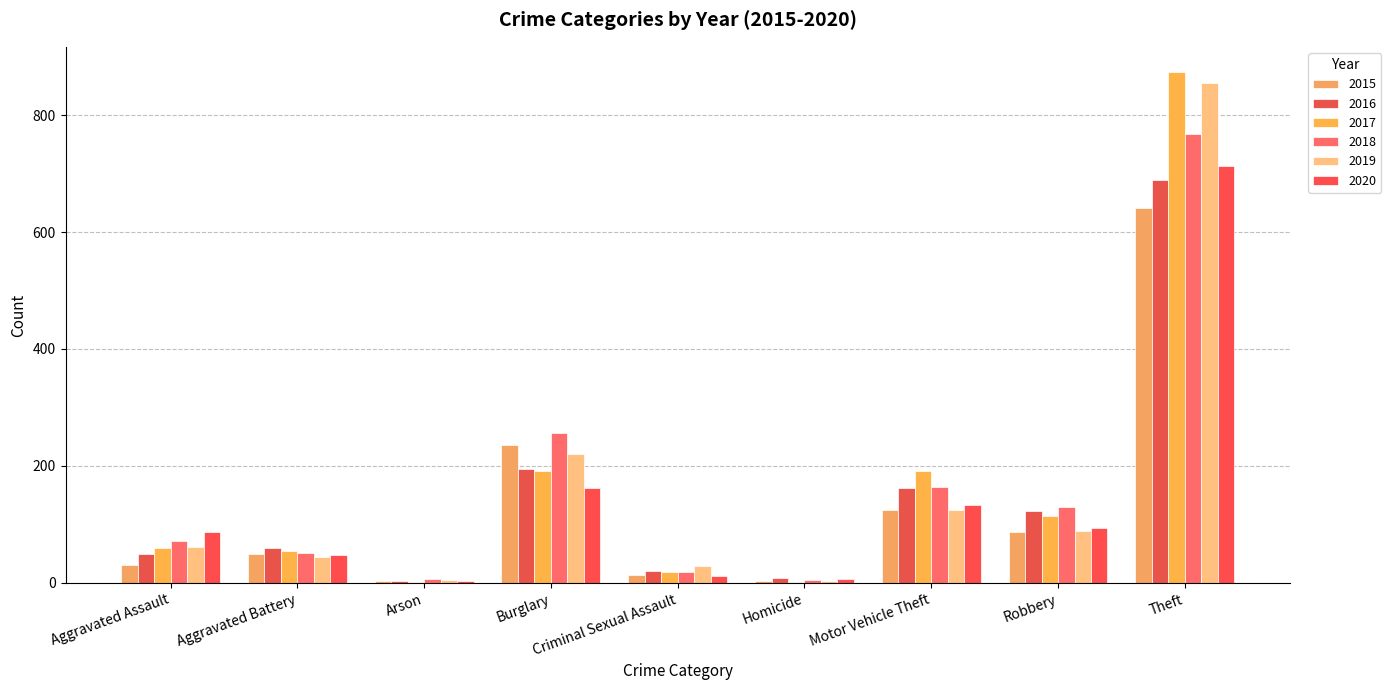

How many groups of bars are there?

9